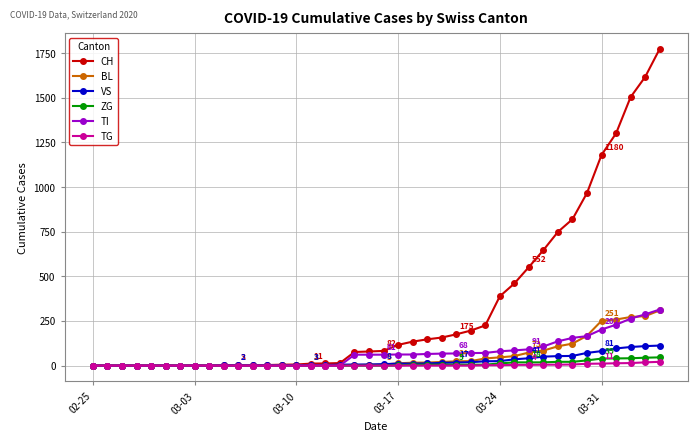

What is the maximum value for TI?

314